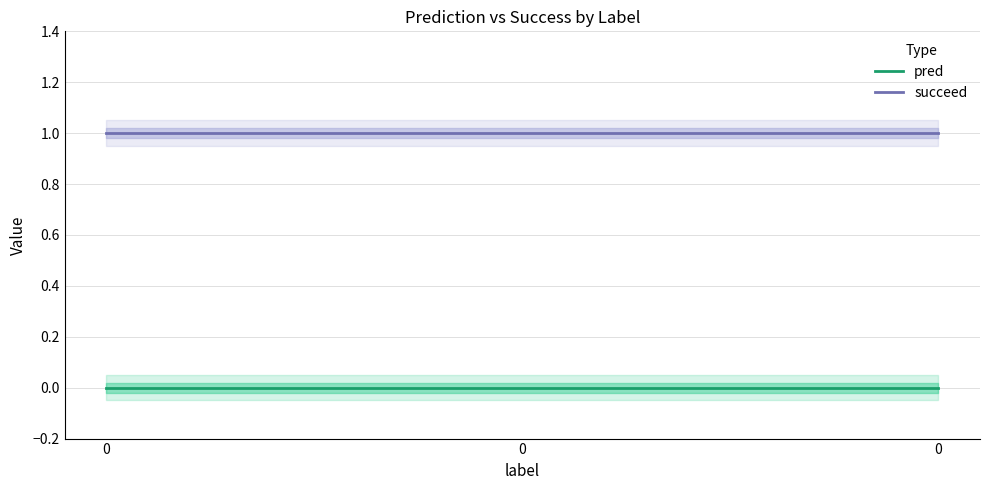

List the labels in order of pred value, smallest first.

0, 0, 0